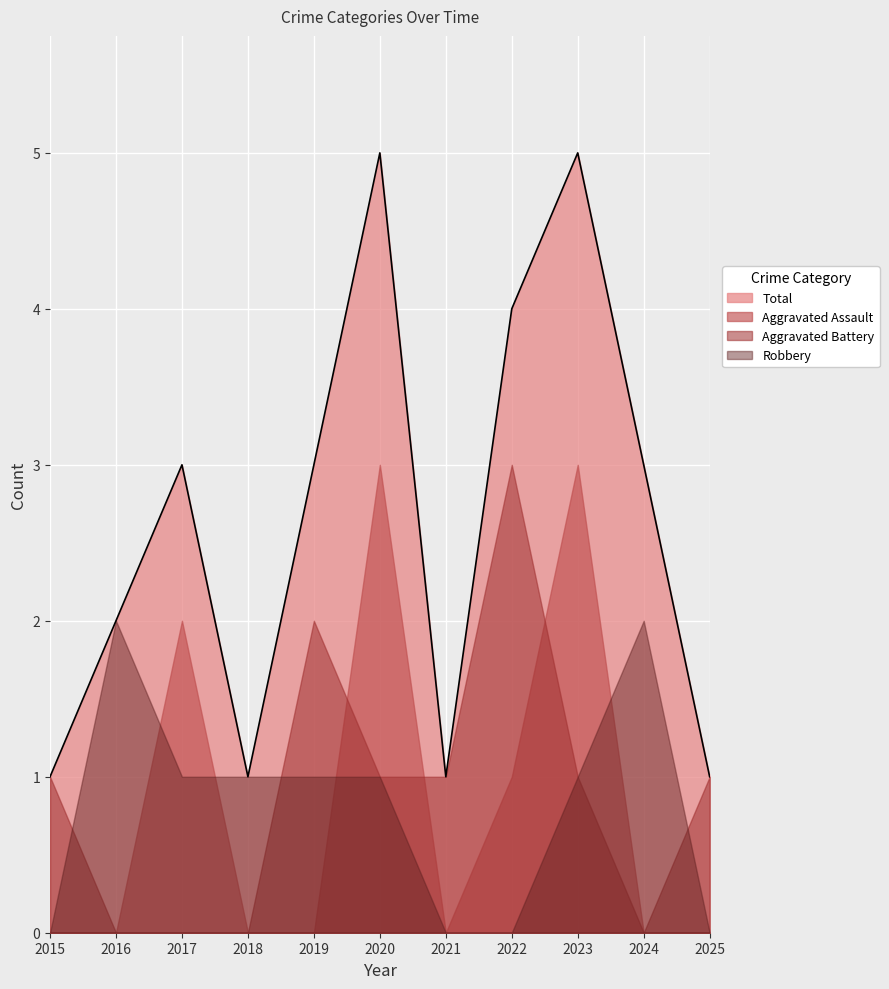

What is the average value of the Total series?

3